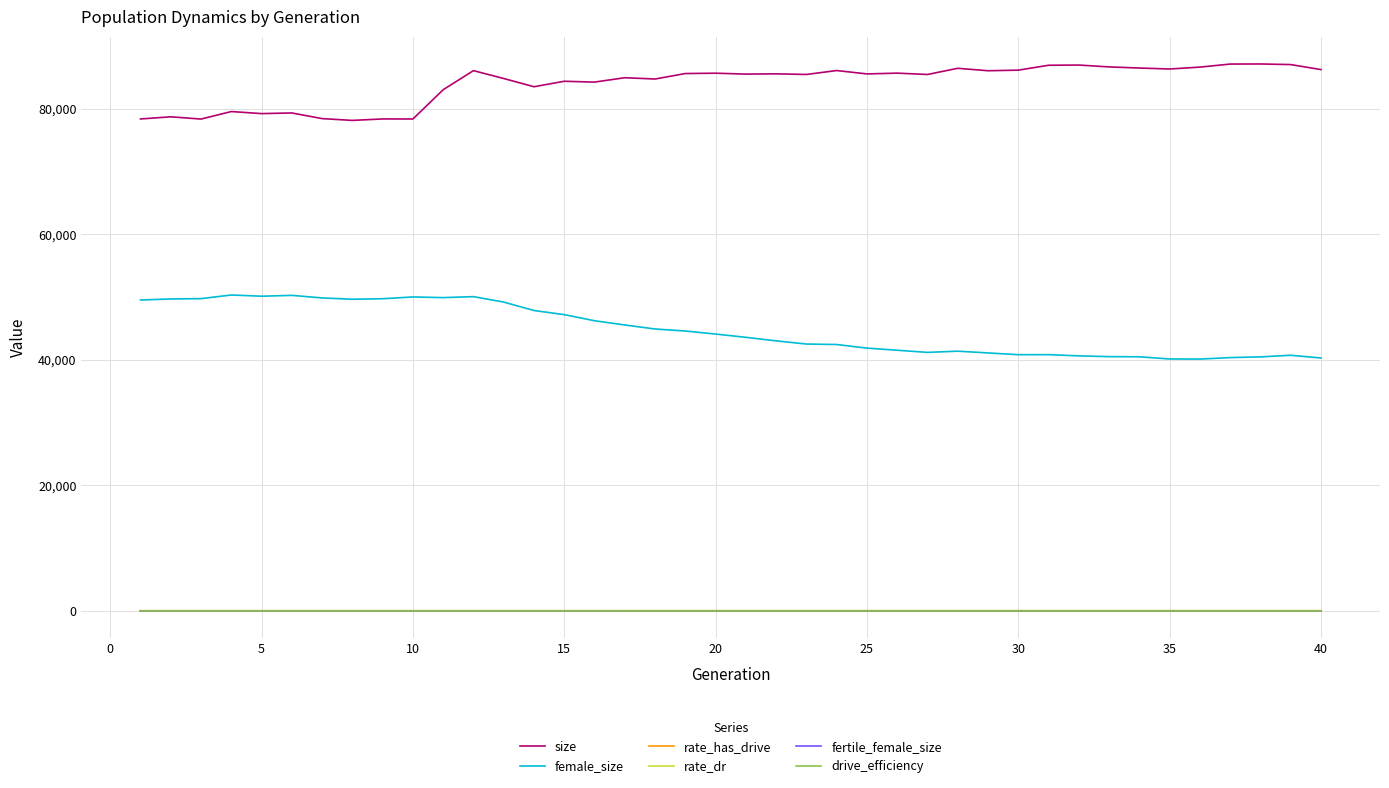

True or false: rate_dr and size intersect in this chart.

False